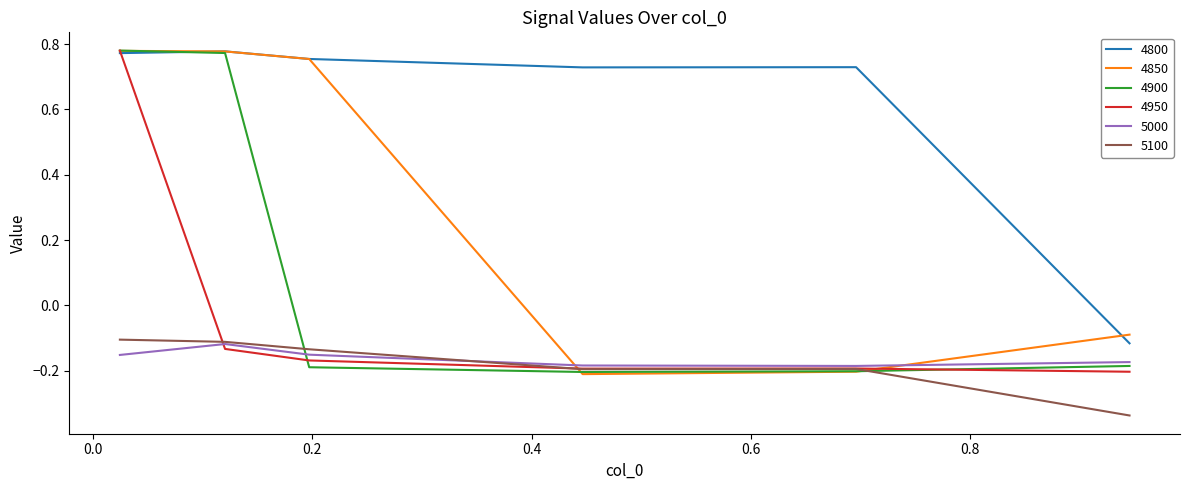

What is the difference between the second highest and minimum values in the 4850 series?

1.0